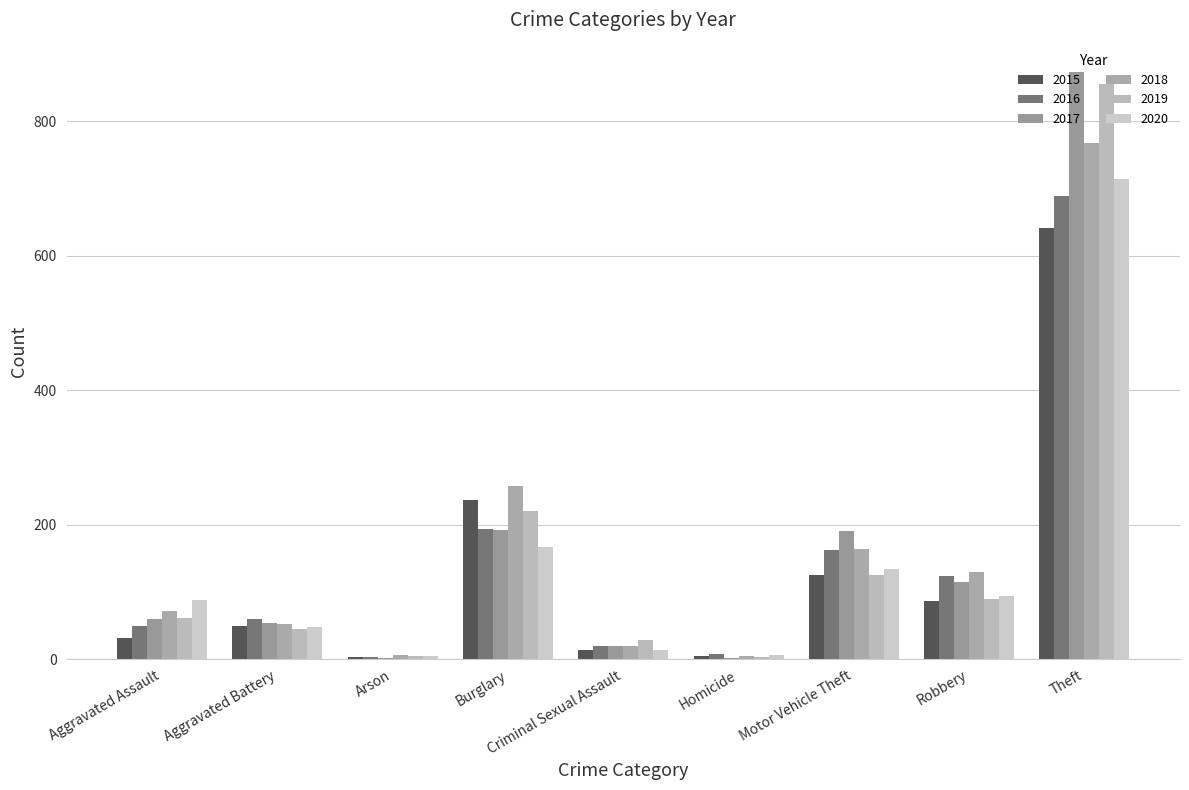

What position from the right is Motor Vehicle Theft?

3